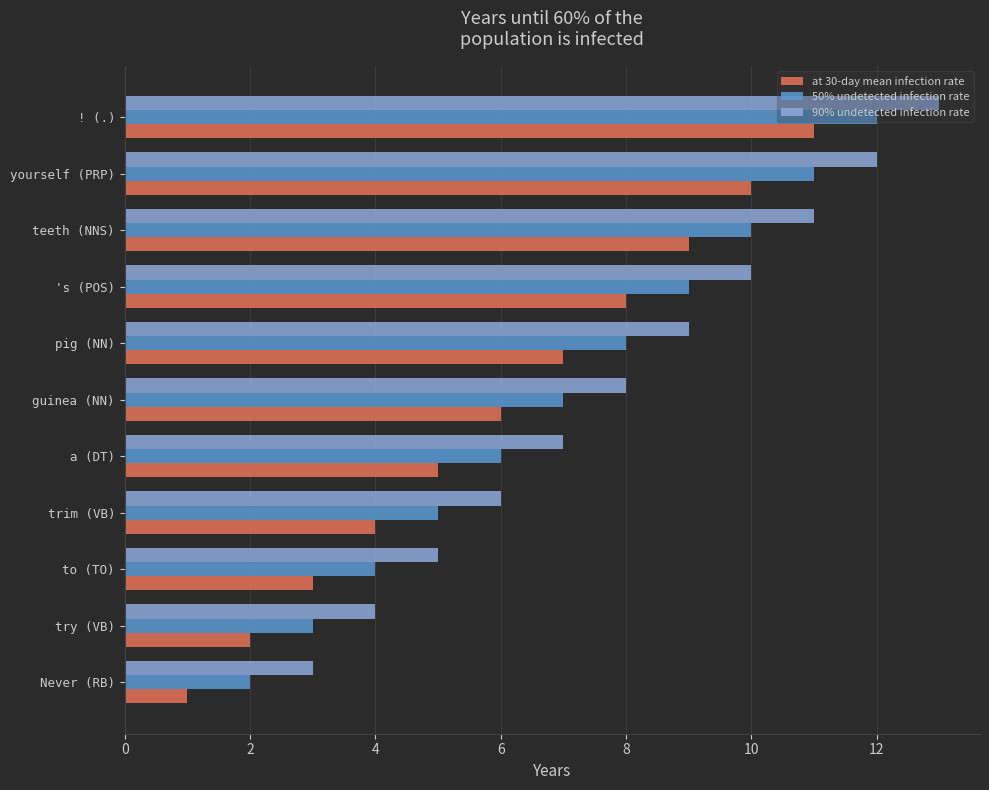

How many 90% undetected infection rate values are between 5 and 11?

7